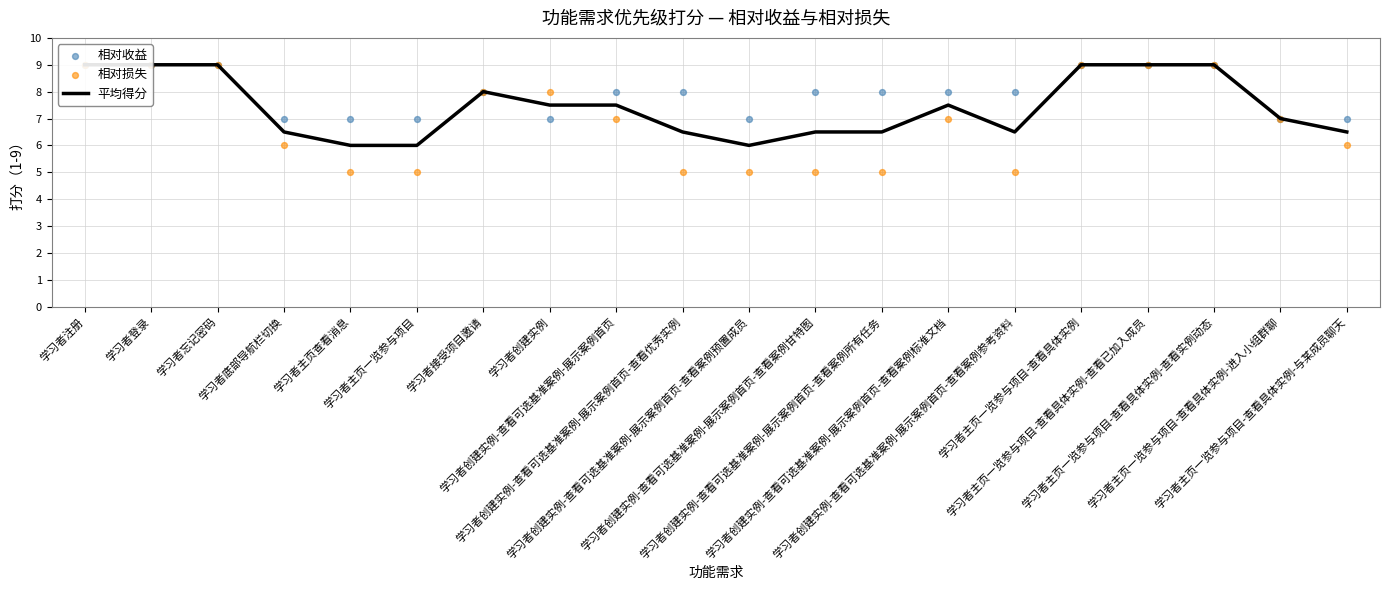

Which series has the largest total across all categories?

相对收益